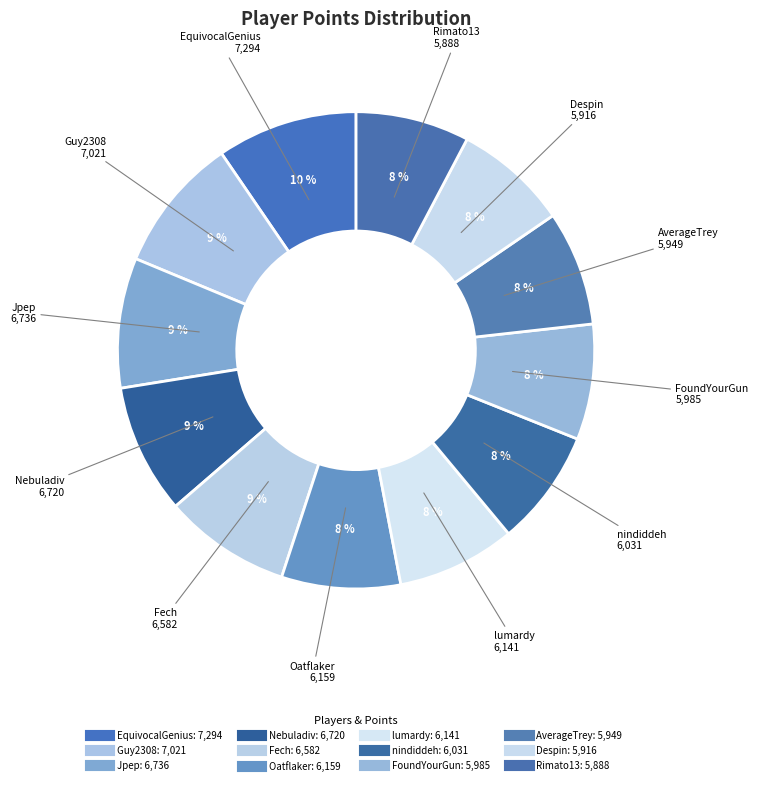

Does Oatflaker represent more than half of the total?

No